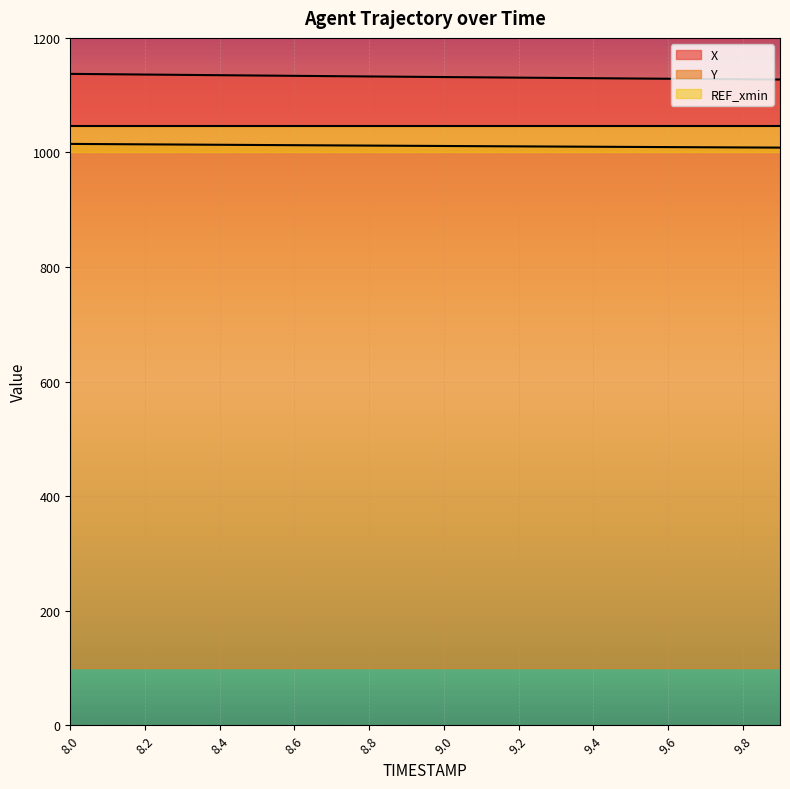

True or false: Y and X cross at least once.

False